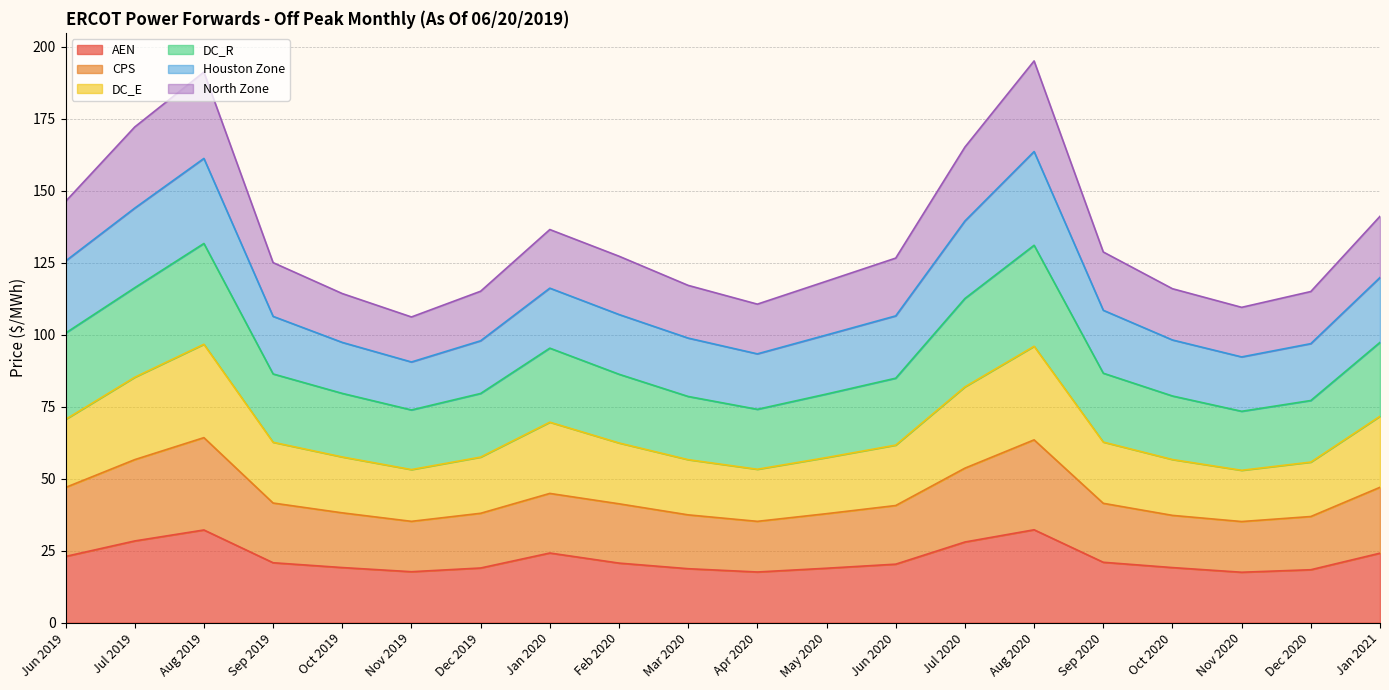

At which label does DC_E reach its peak?

Aug 2019